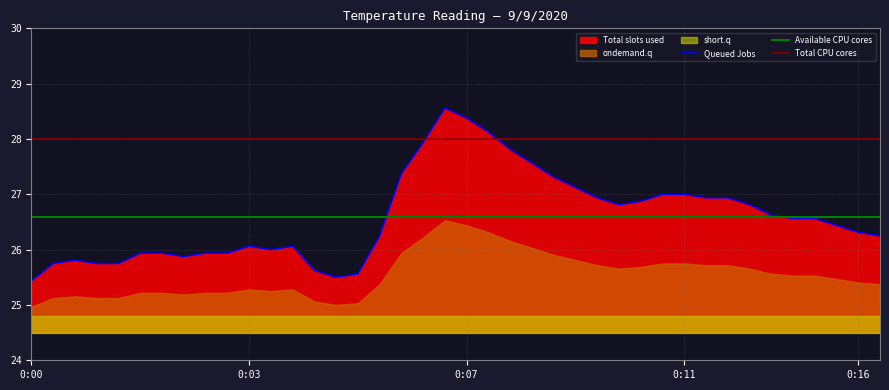

What is the label of the 7th point from the right?

33